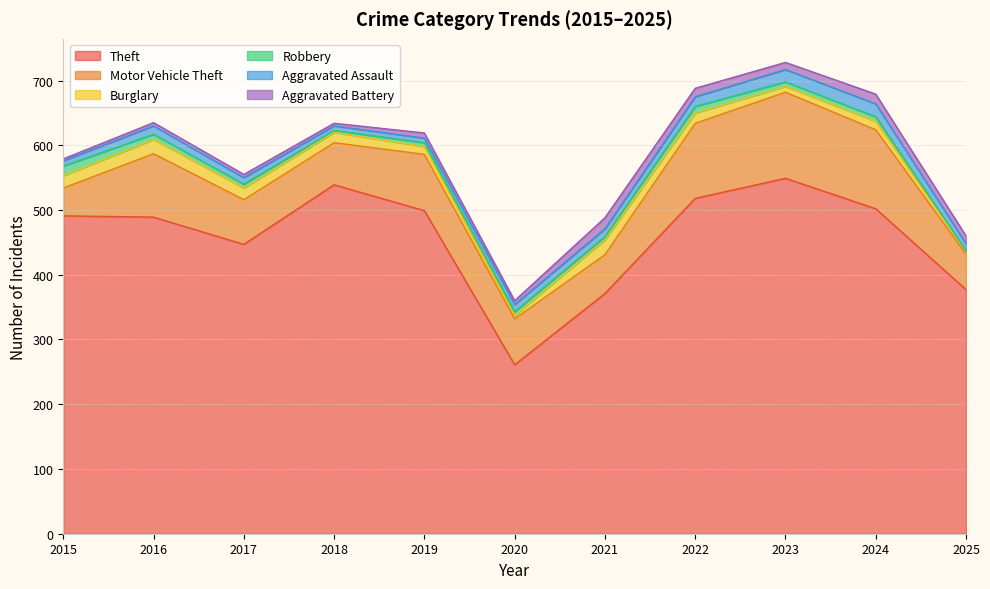

What is the highest value of the Theft series?

549